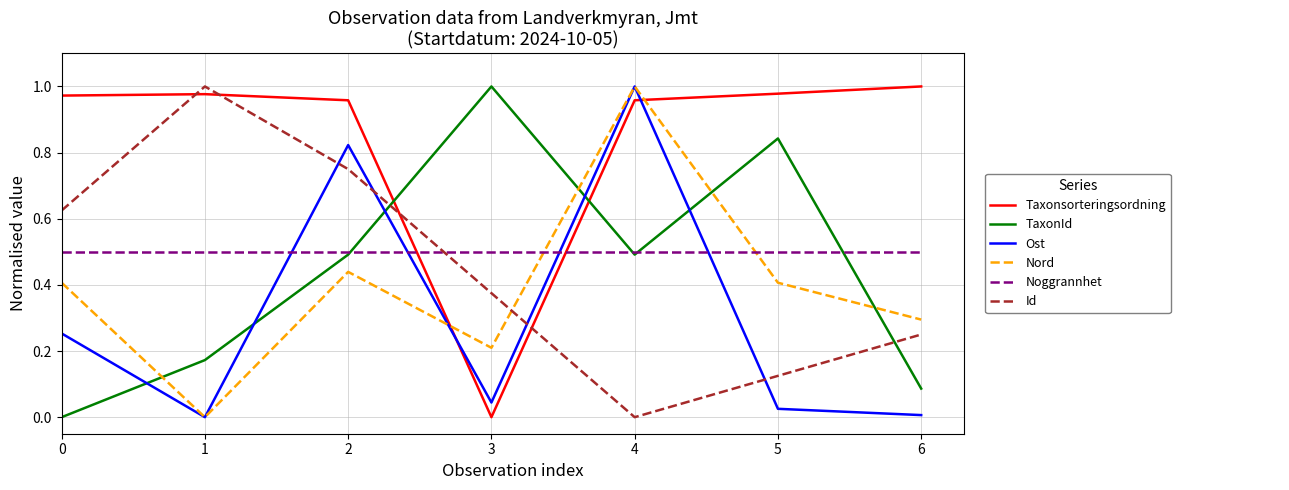

What is the total value across all series at 4?

3.9